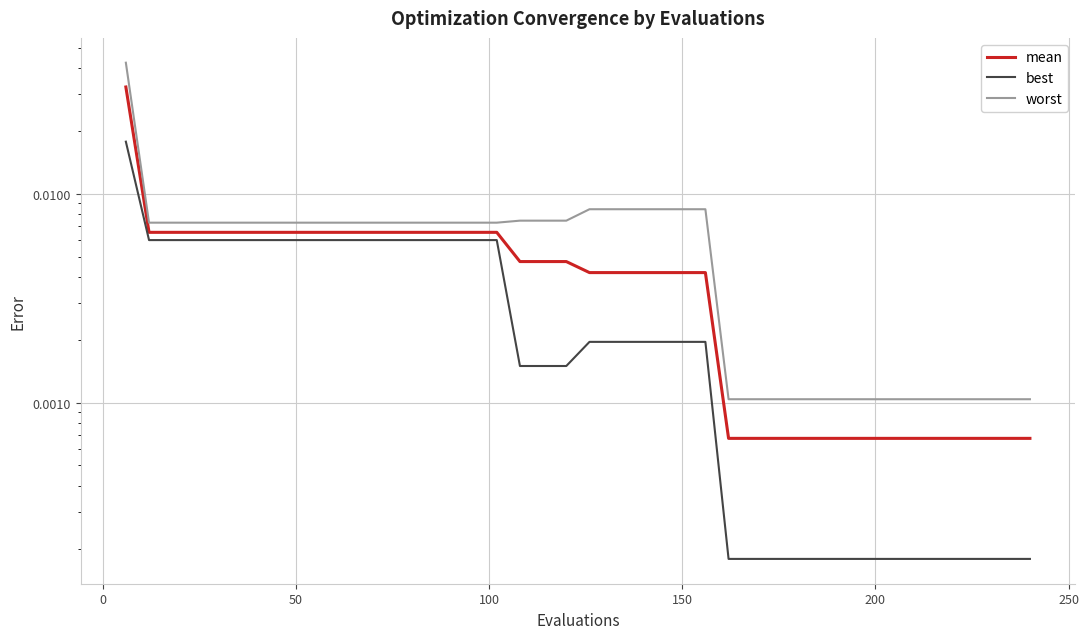

Which series has the largest range (max minus min)?

worst